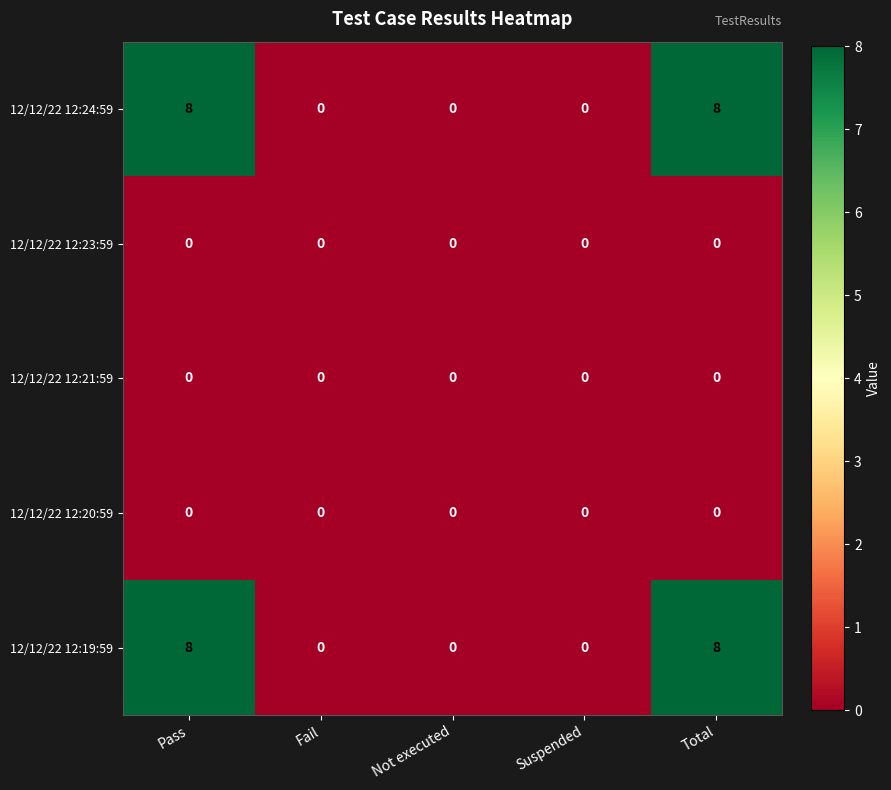

True or false: 12/12/22 12:24:59 has a value of 0 at Suspended.

True